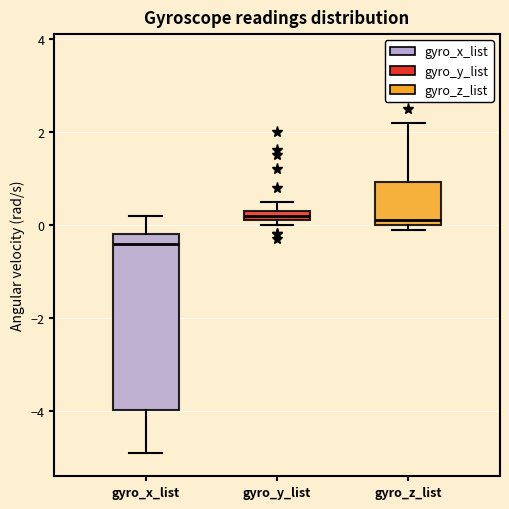

Which box is the tallest, from its lower edge to its upper edge?

gyro_x_list